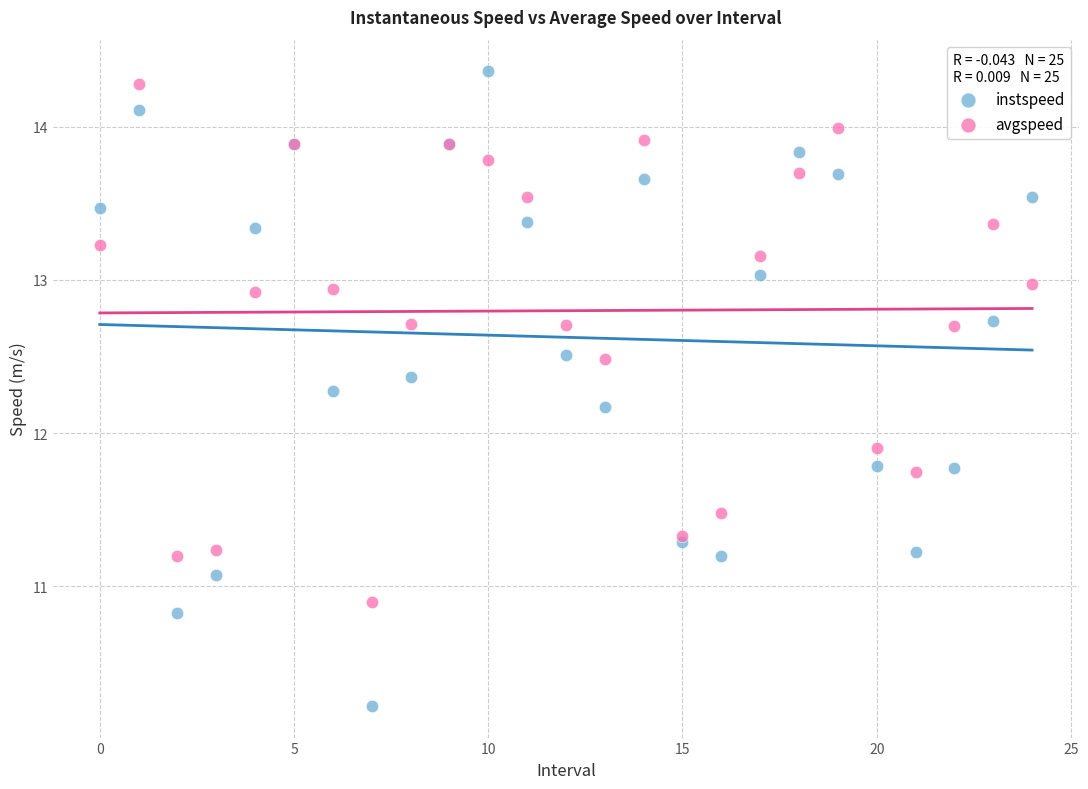

In the avgspeed series, what Y value is closest to 12?

11.9